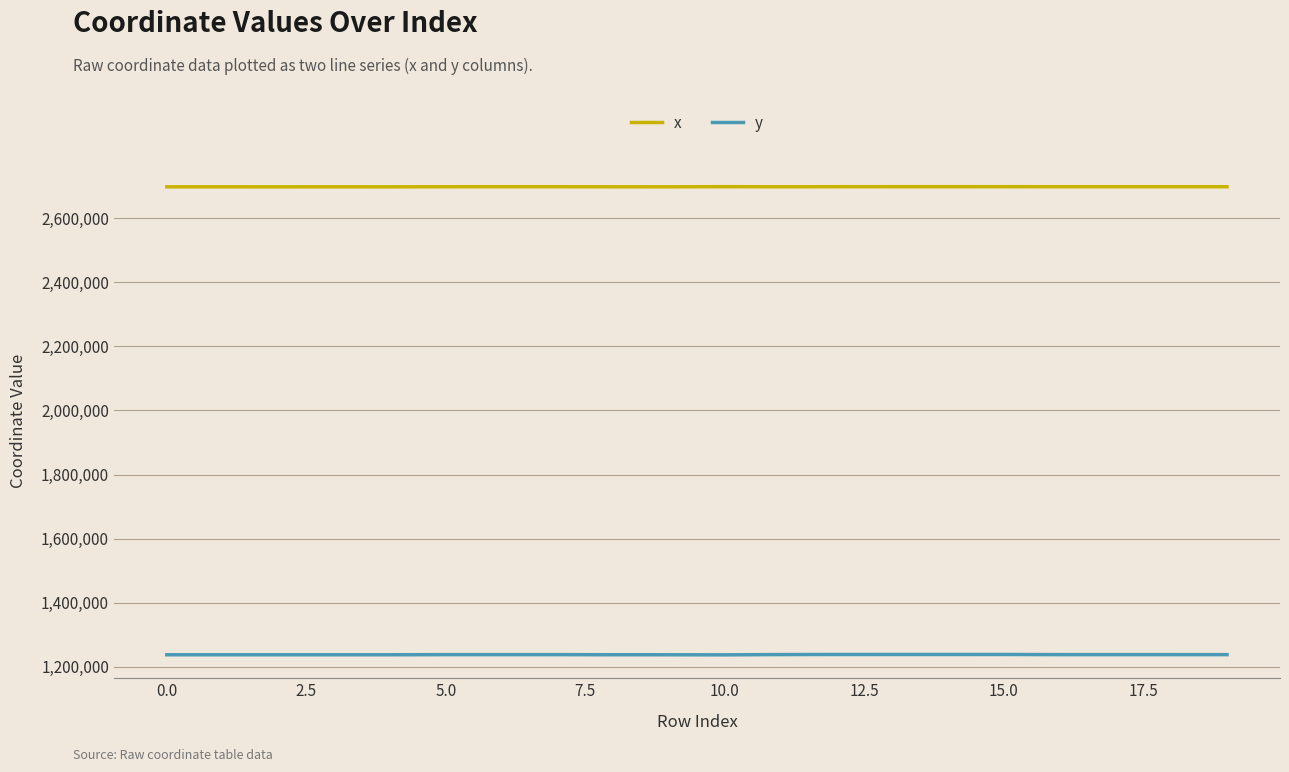

What is the sum of all x values?

53969967.9